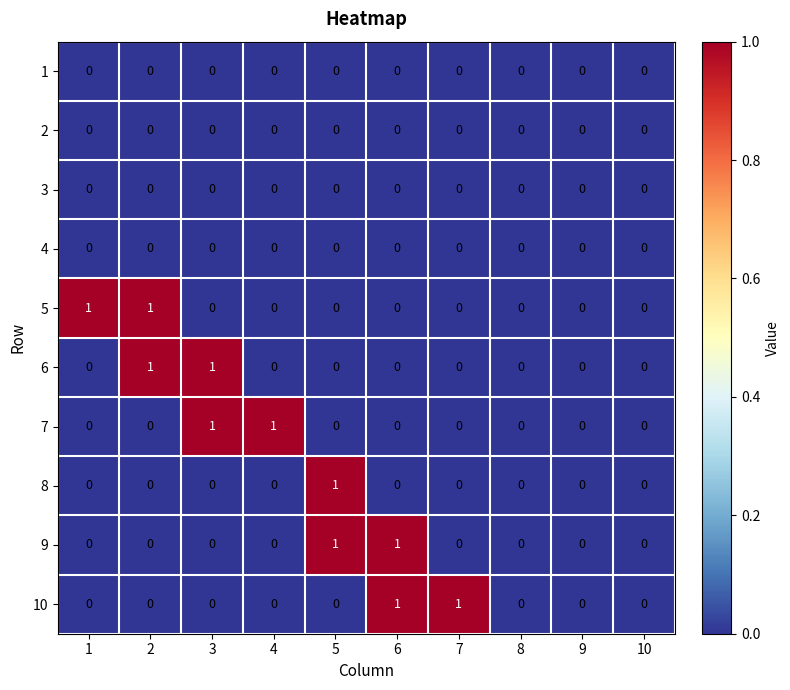

At which label does 8 reach its peak?

5